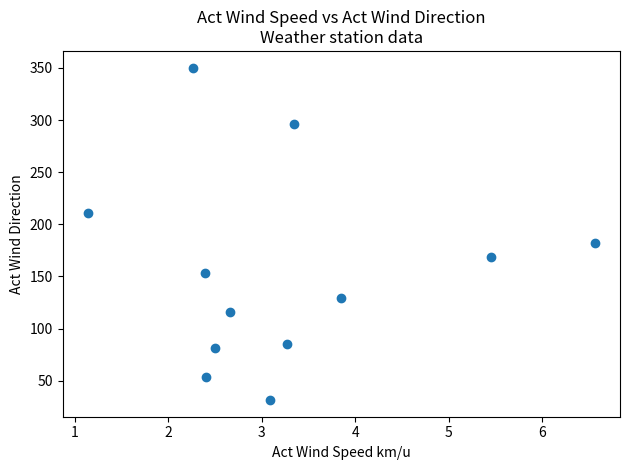

What is the range of X values (max minus min)?

5.4